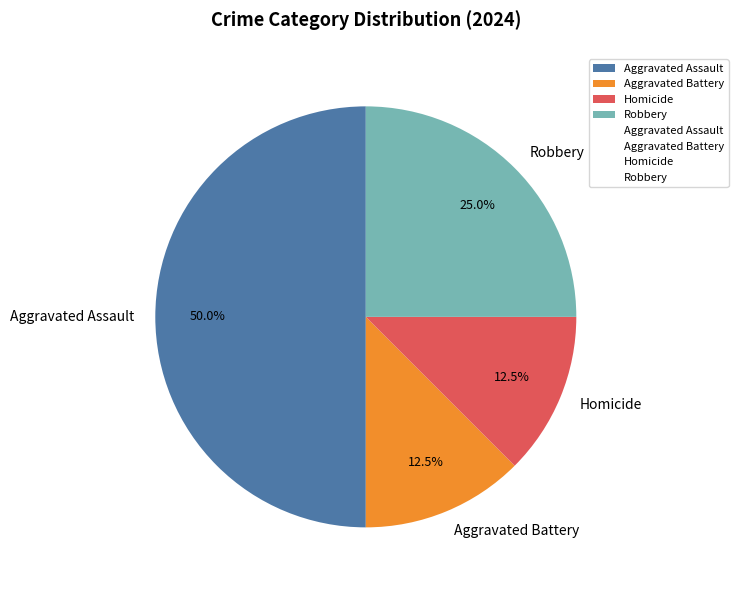

Approximately how many times larger is the value at Homicide compared to Aggravated Battery?

1.0